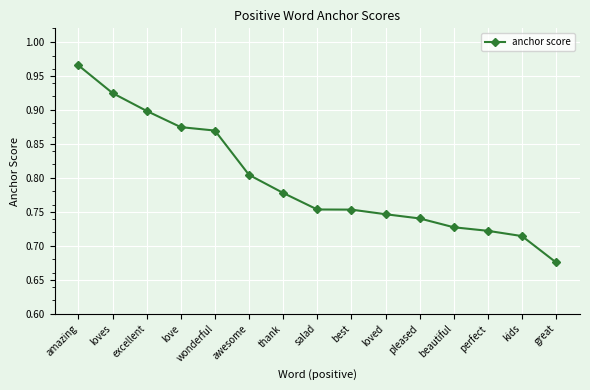

True or false: the data shows 0.9 at excellent.

True